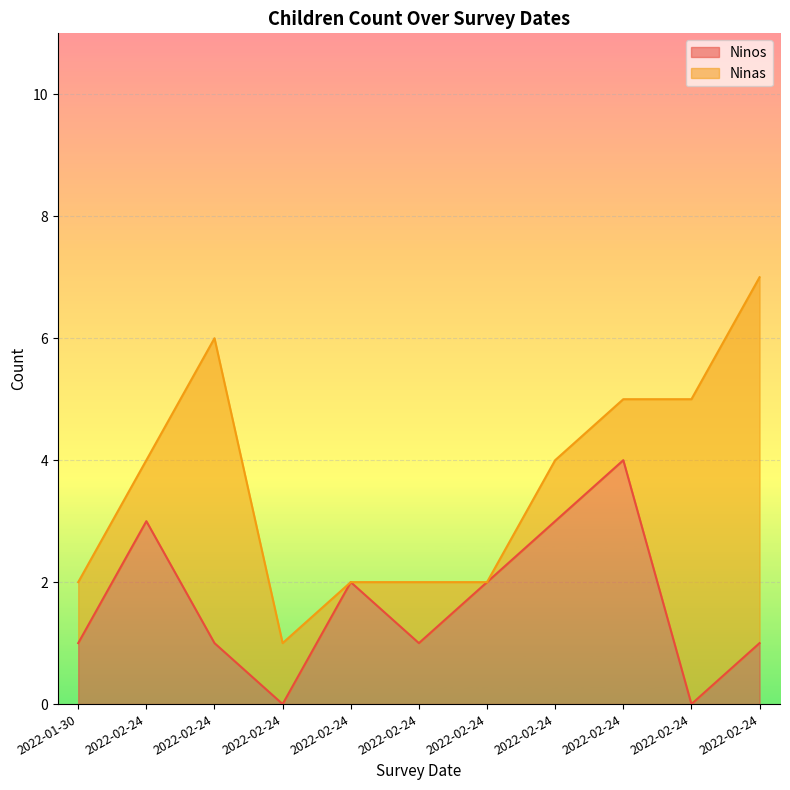

At which label is the value closest to 2?

2022-02-24